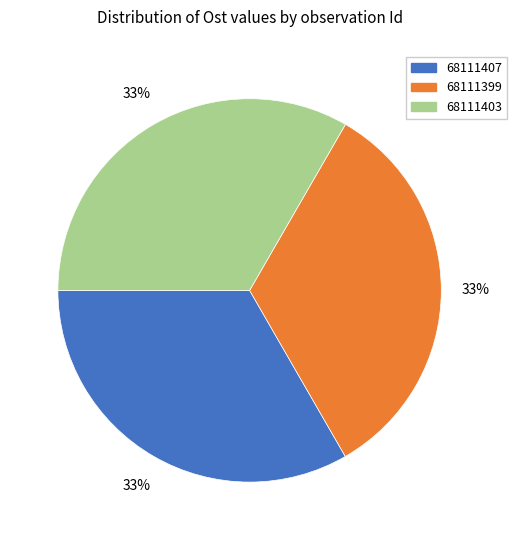

The 68111407 slice represents 20% of the pie. True or false?

False